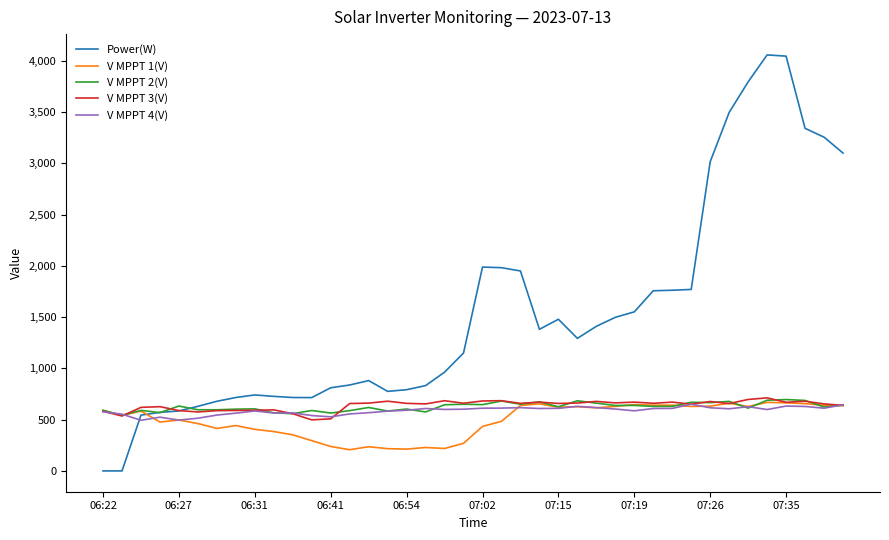

Which series has the largest total across all categories?

Power(W)